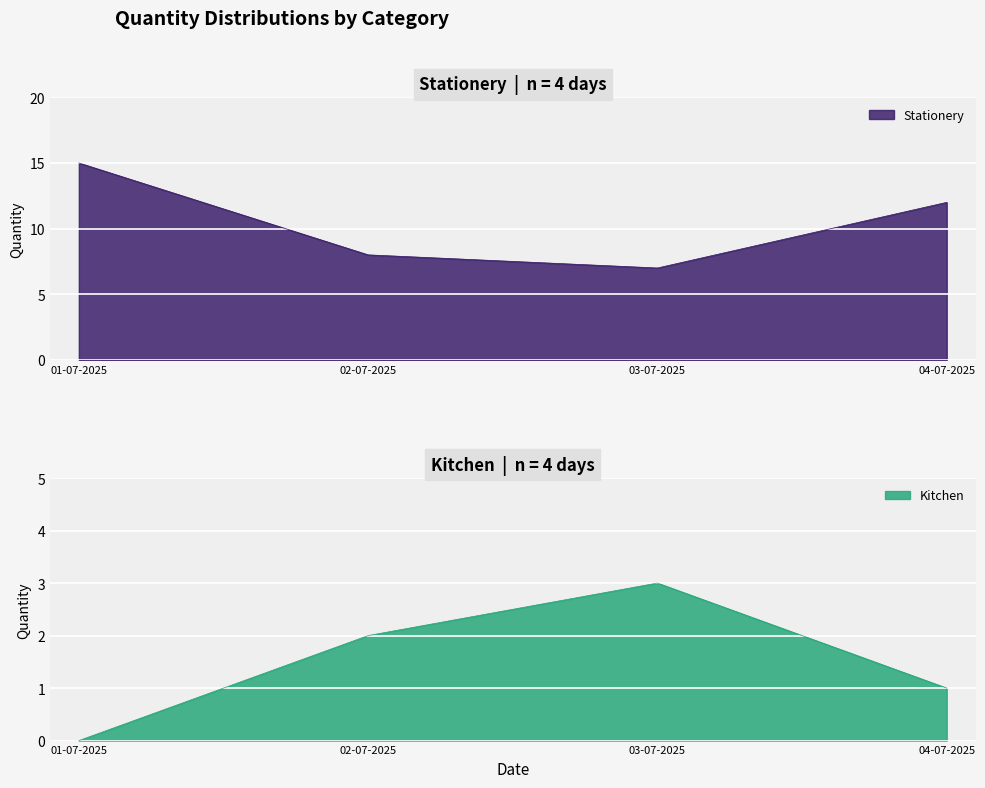

What is the difference between the maximum and minimum values in the Stationery series?

8